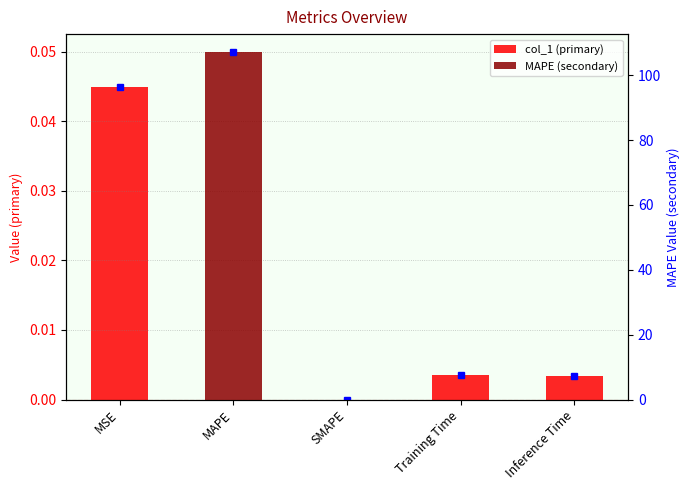

True or false: the data shows 0.0 at Training Time.

True